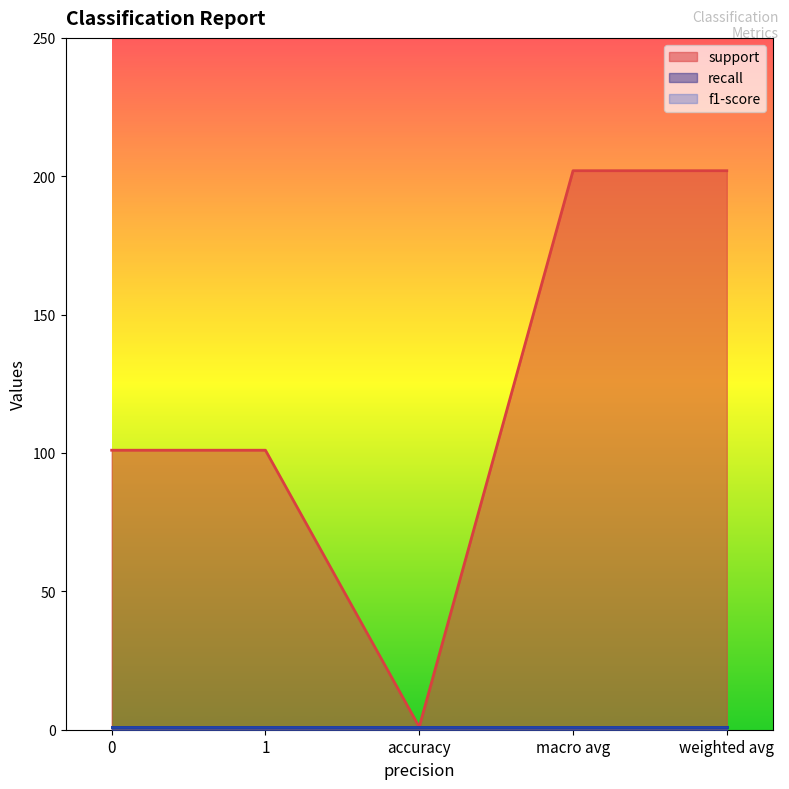

Rank the series by their maximum value, from highest to lowest.

support, recall, f1-score